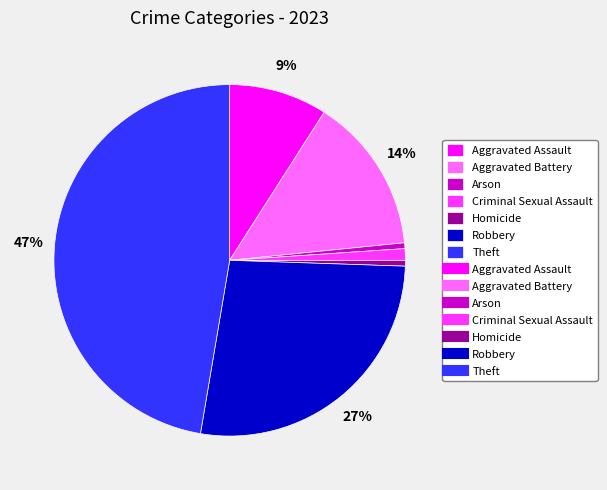

Is there any slice that represents more than half of the pie?

No